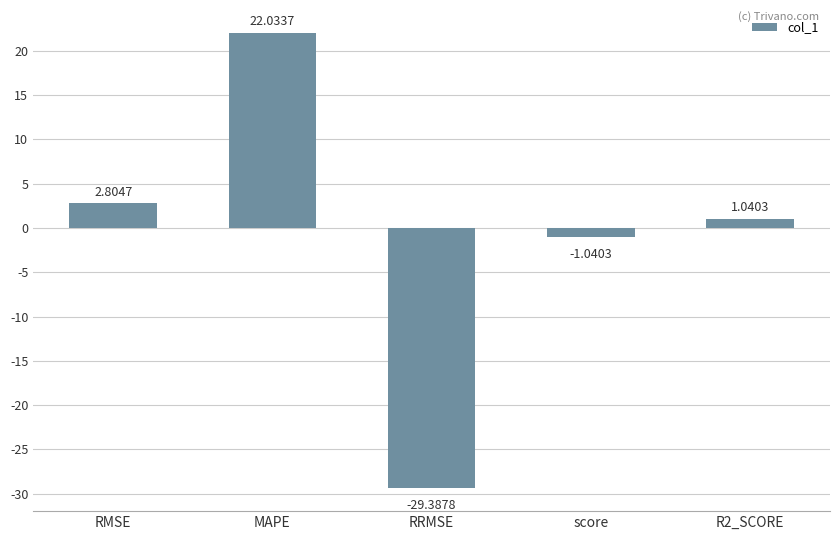

How many positive values are there?

3